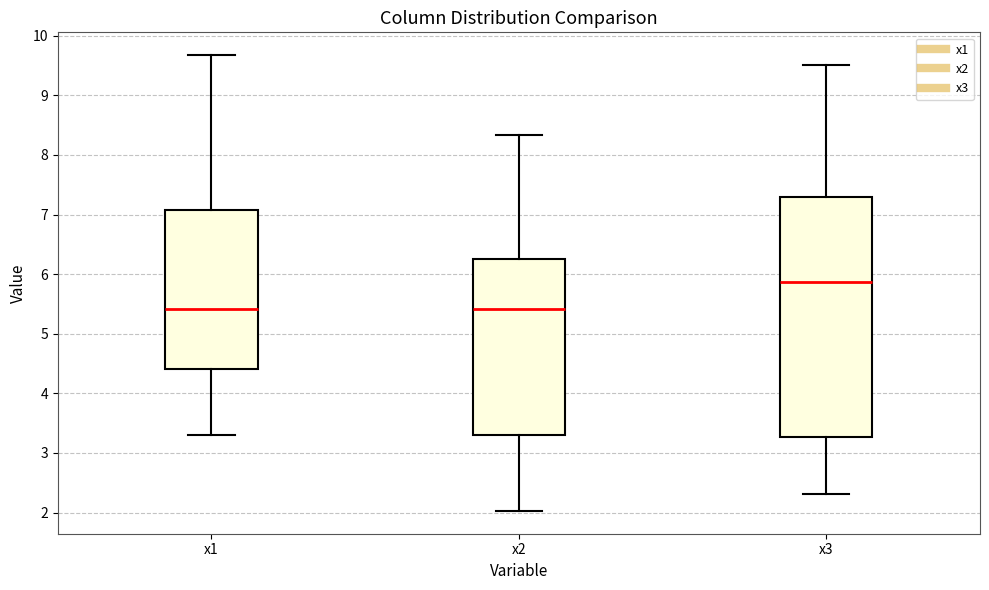

Which box's median line is the highest?

x3